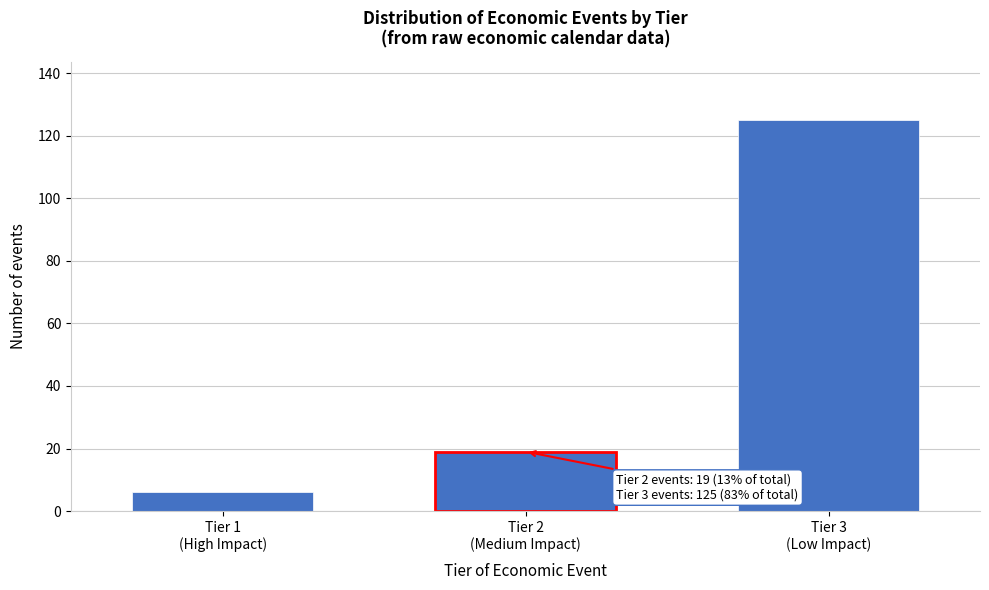

Reading left to right, extract all data points from this chart.

6	19	125